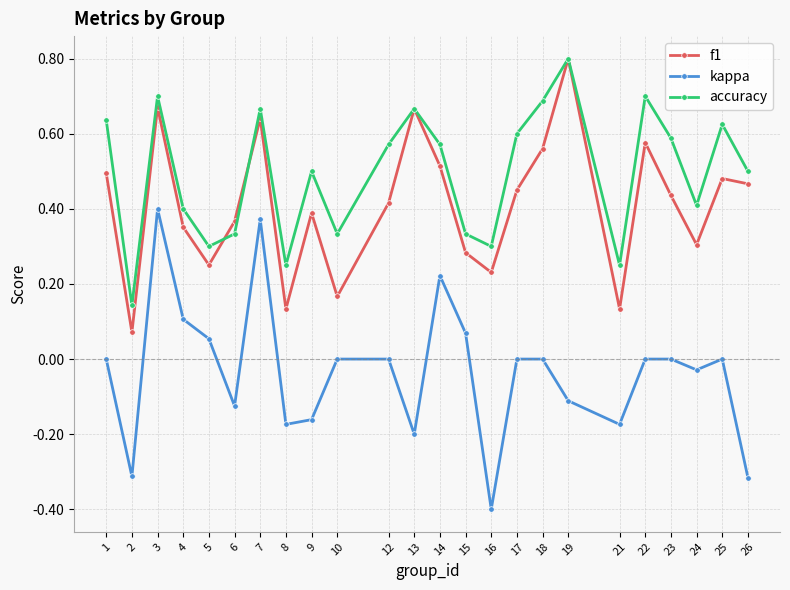

Where is the first local maximum for kappa?

3